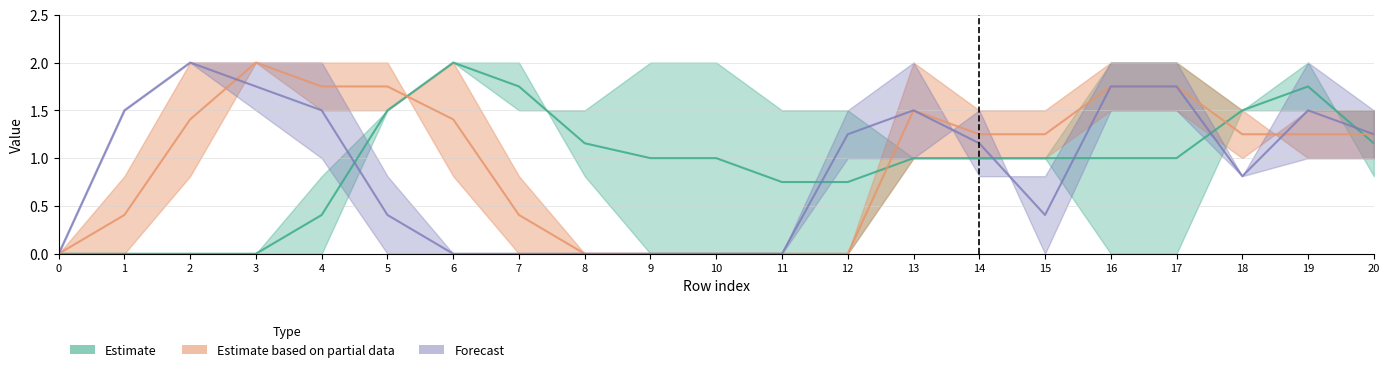

The value of col_10 at 19 is 3.0. True or false?

False